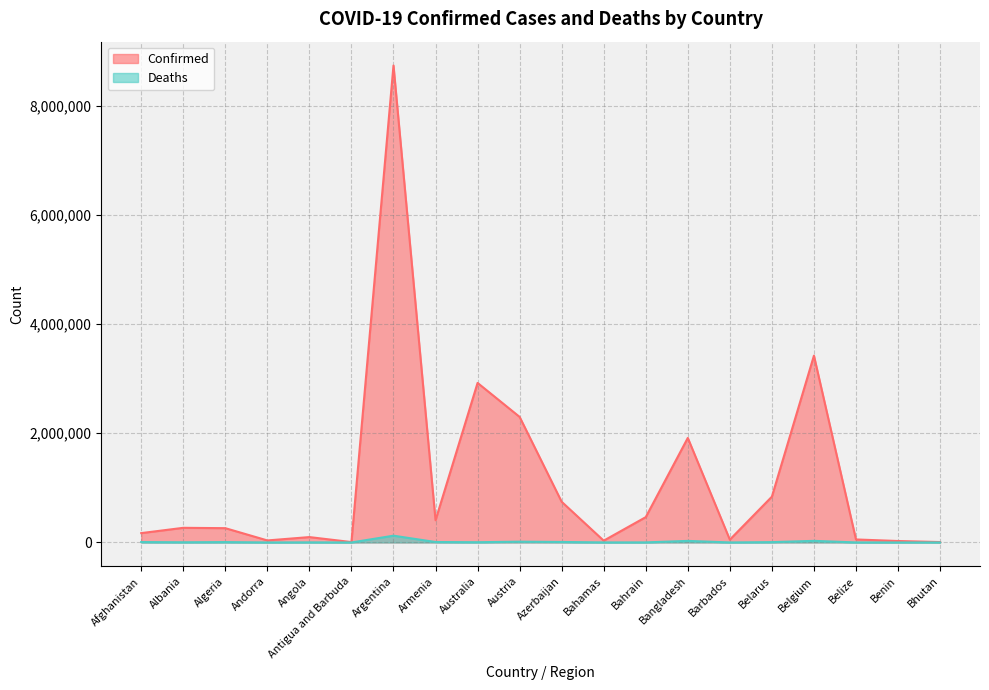

What is the spread (max minus min) of values at Belize?

54552